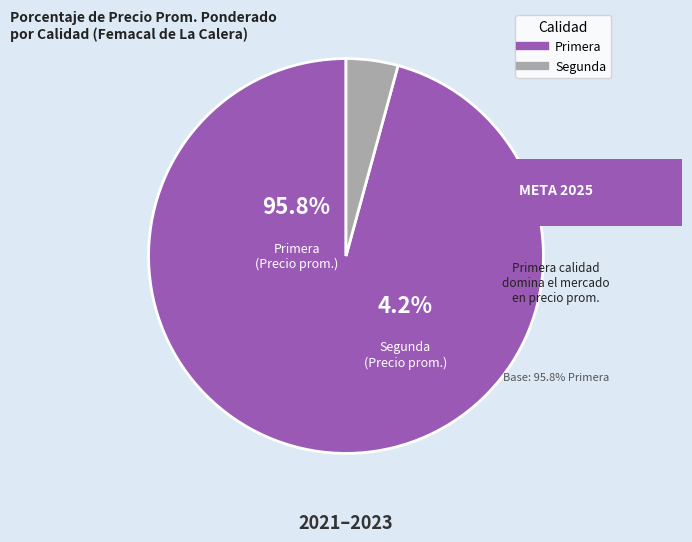

To the nearest percent, what is the combined percentage of Primera and Segunda?

100%